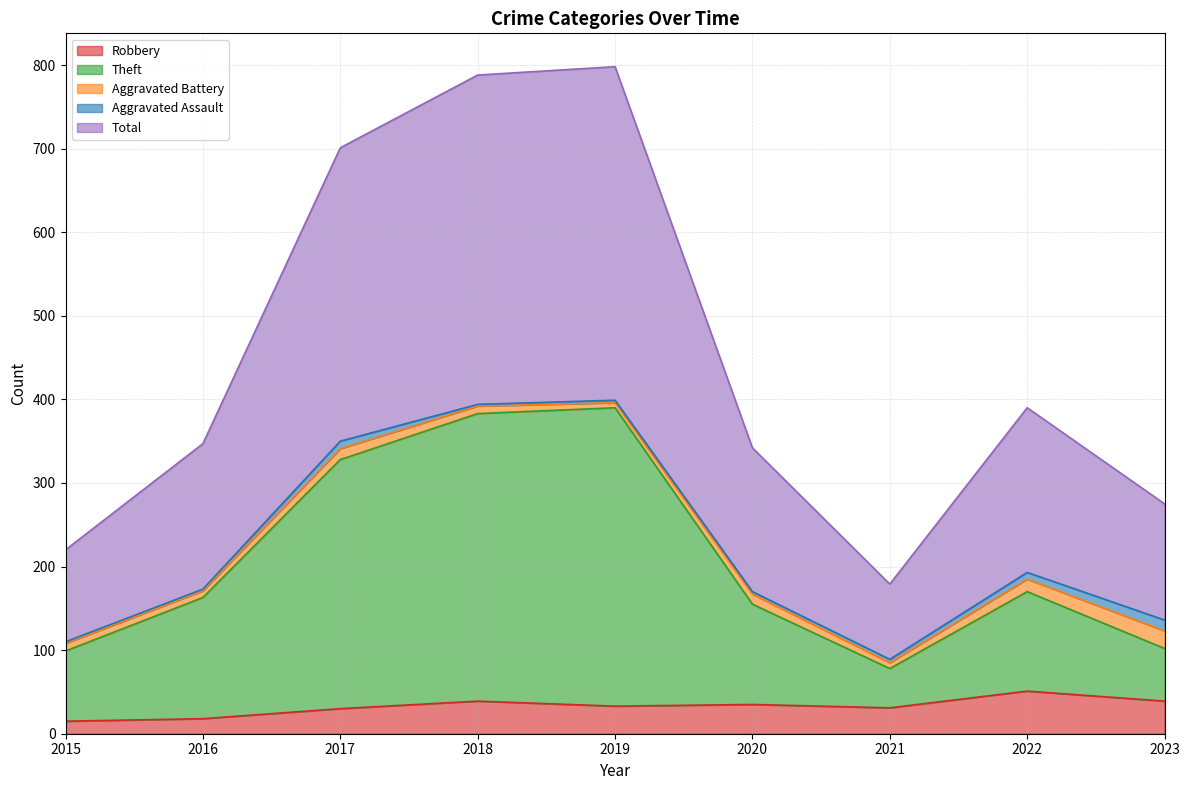

Which series has the largest total across all categories?

Total